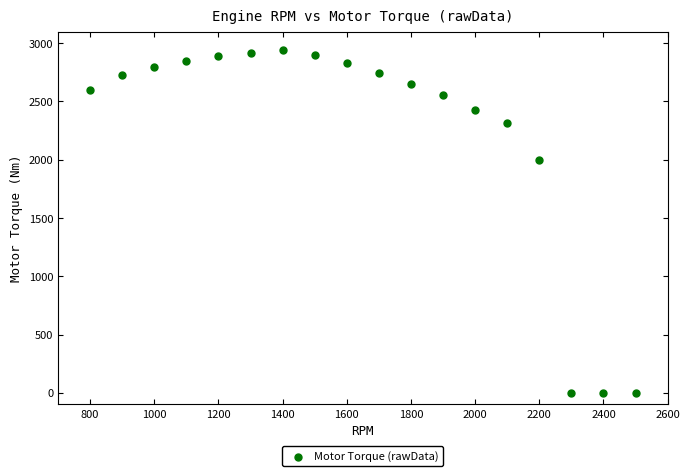

What is the range of Y values (max minus min)?

2941.0